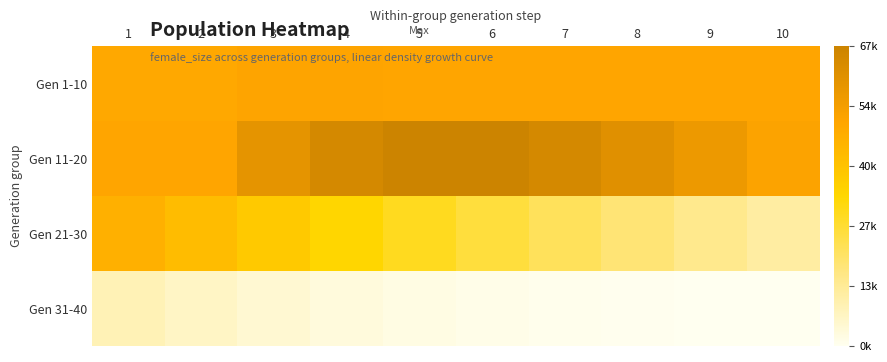

At how many categories does at least one series exceed 21063?

10